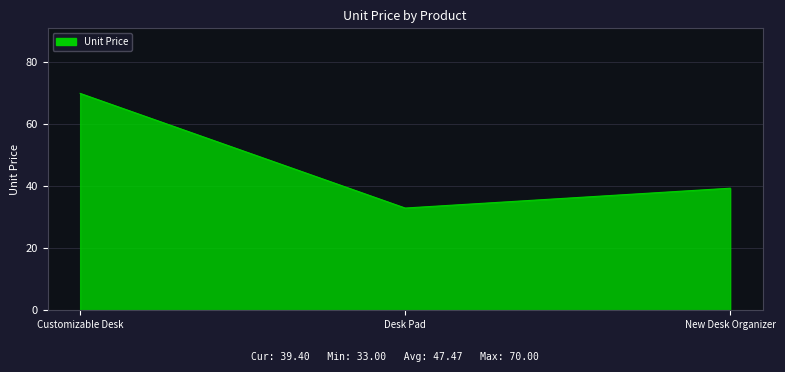

Does the chart display data point markers on the line(s)?

No